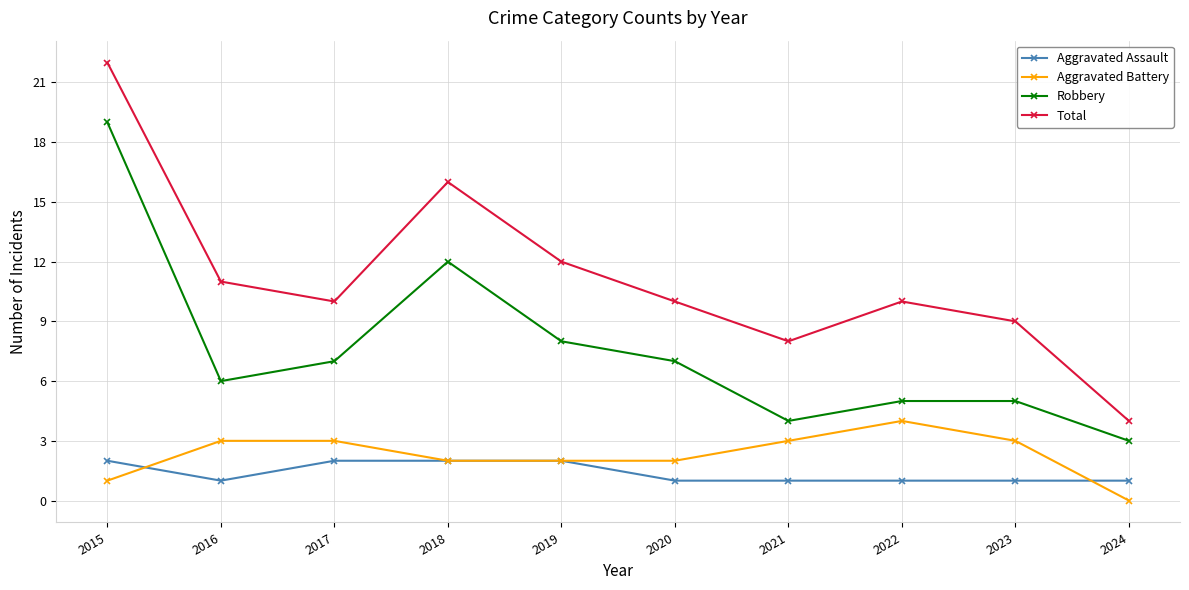

How many lines are shown in the chart?

4